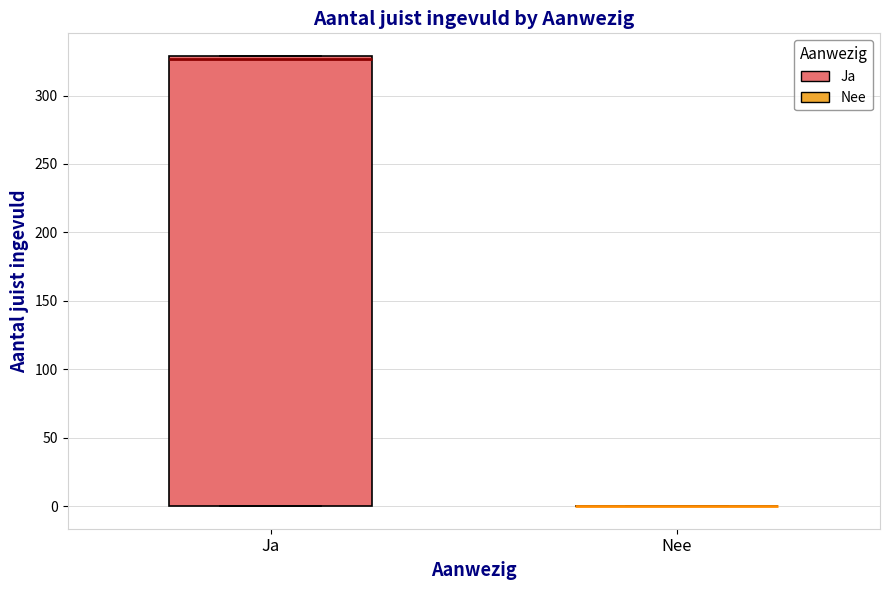

Reading left to right, transcribe this box plot: for each box, give where its median line is, the range the box spans, and where its two whiskers end, as read against the y-axis. The values are not printed on the chart, so give them approximately, as read against the axis.

Ja: median 325, box 0 to 330, whiskers 0 to 330
Nee: box collapsed to a line at 0, whiskers 0 to 0